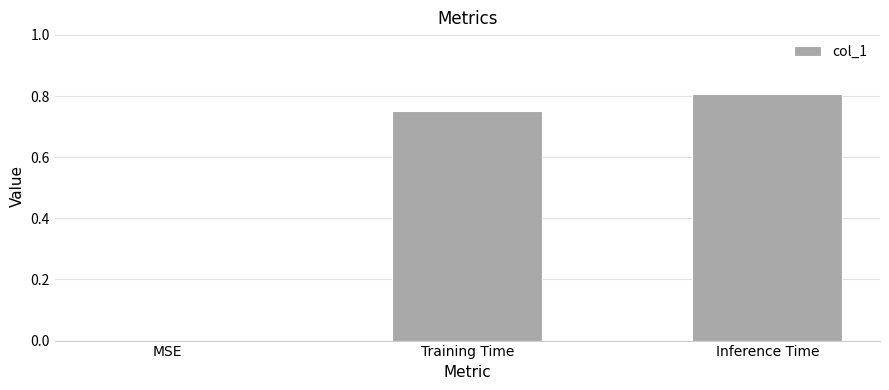

True or false: the data shows -0.3 at MSE.

False